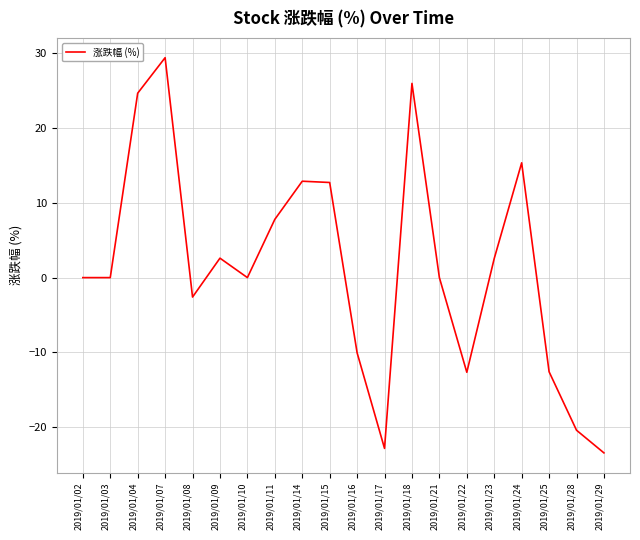

The chart shows a value of -35.1 at 2019/01/10. True or false?

False